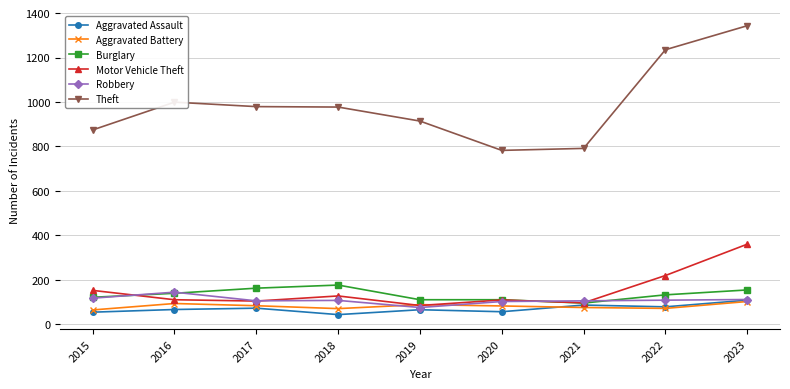

True or false: Robbery and Theft cross at least once.

False